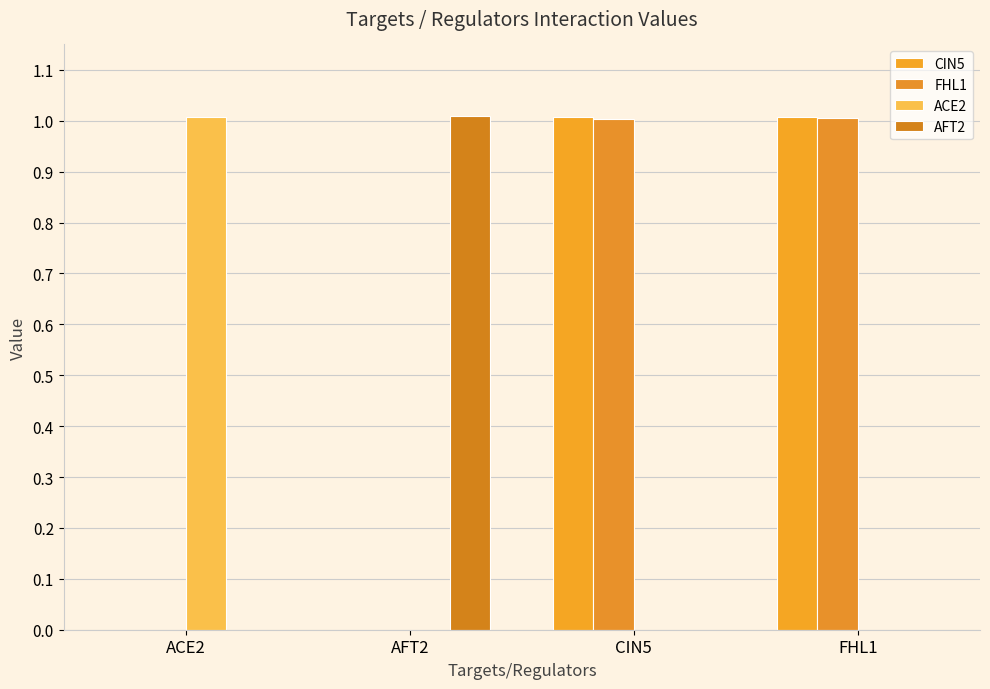

How many data points in CIN5 are above 1?

2